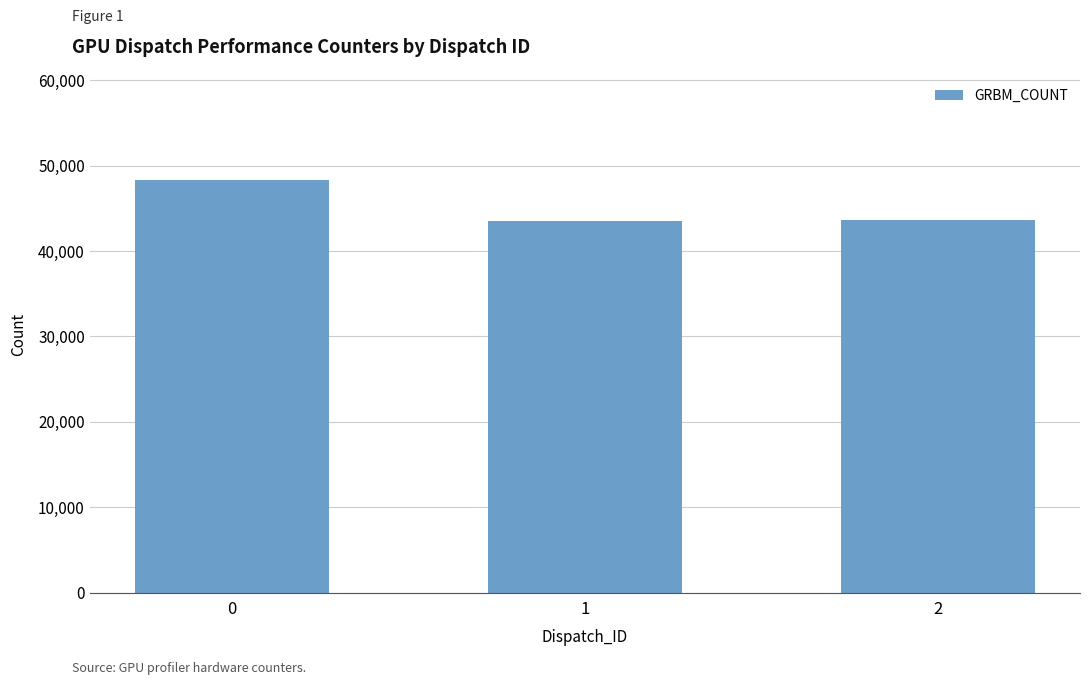

What is the difference between the maximum and second lowest values?

4716